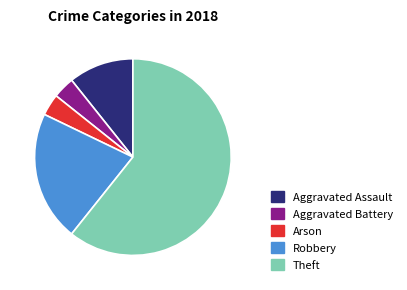

Does any single category account for the majority?

Yes